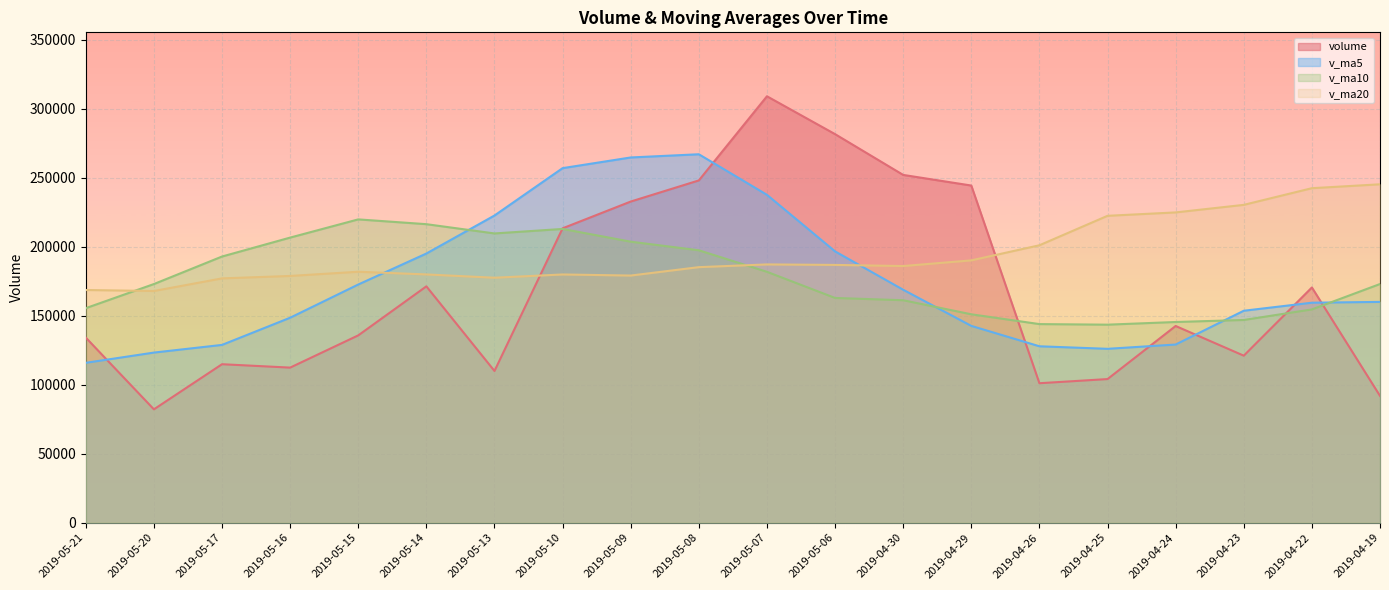

What is the sum of the v_ma10 values at 2019-04-24 and 2019-05-13?

355112.8